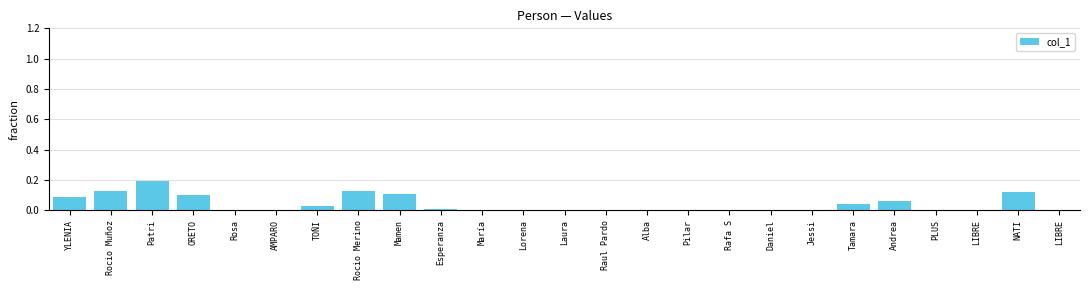

How many distinct data groups are displayed?

1